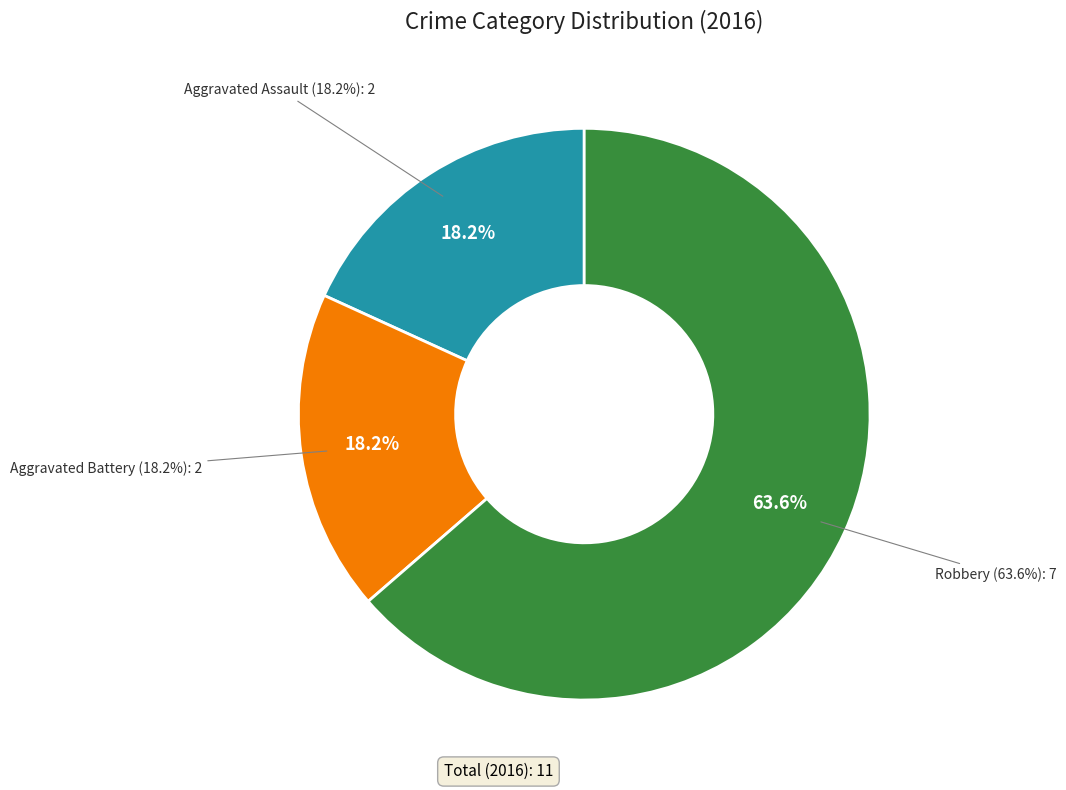

Which category accounts for the majority?

Robbery